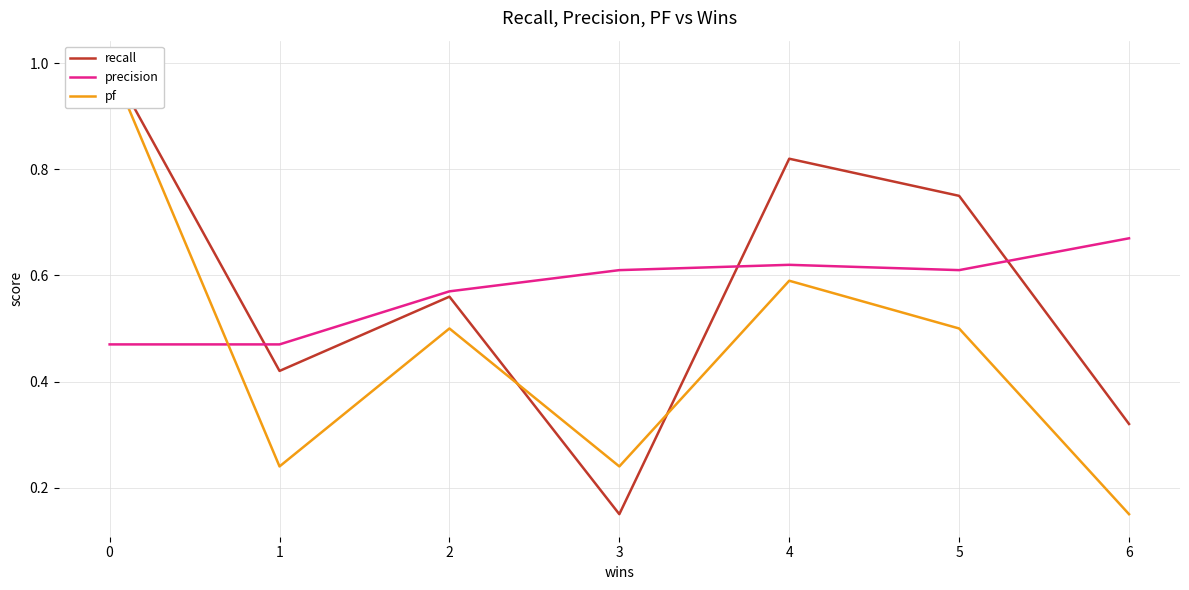

Is the value of recall at 1 greater than the value of pf at 4?

No